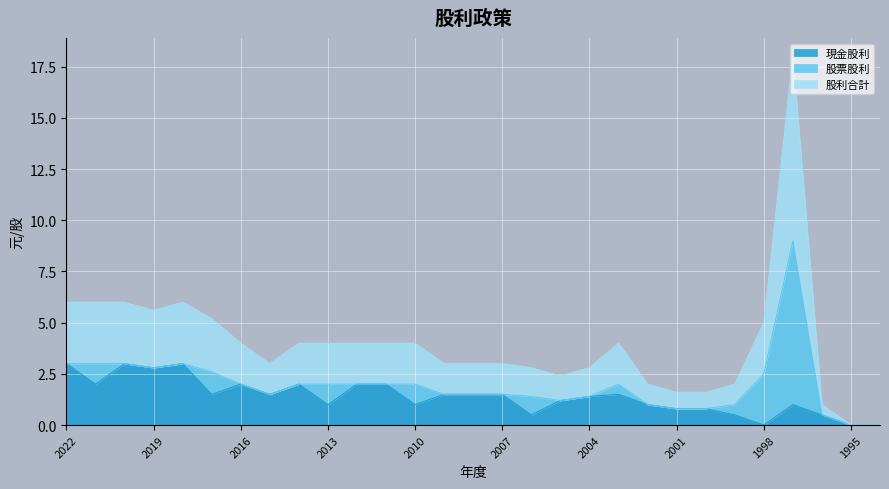

What is the highest value of the 現金股利 series?

3.0